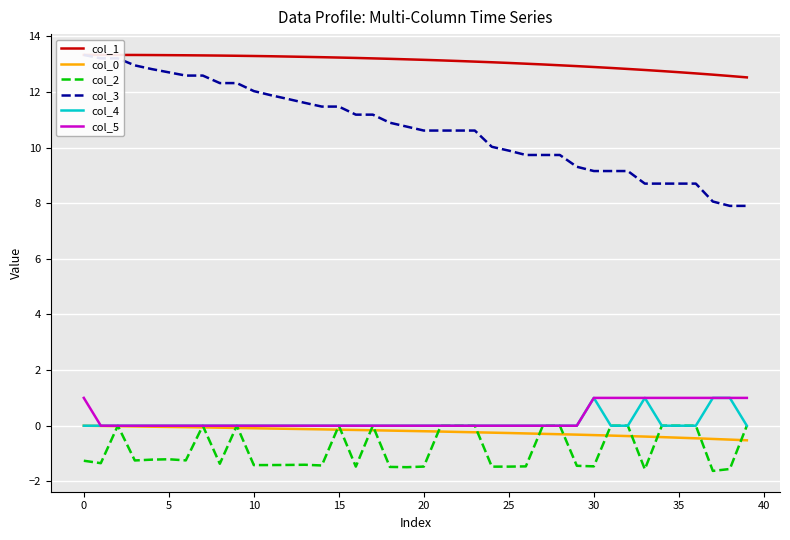

Count the col_5 values in the range 0 to 1.

40